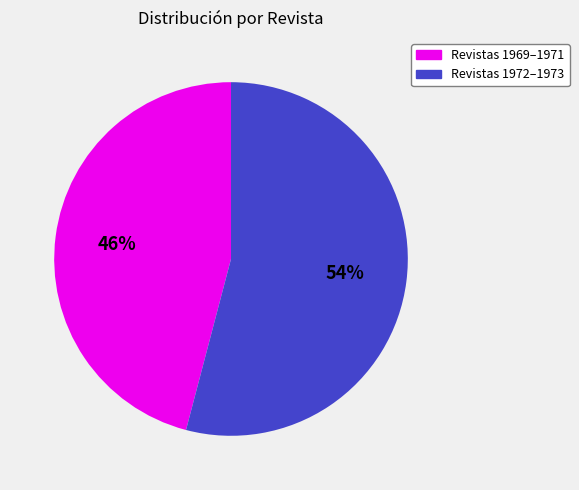

To the nearest percent, what is the average slice percentage?

50%